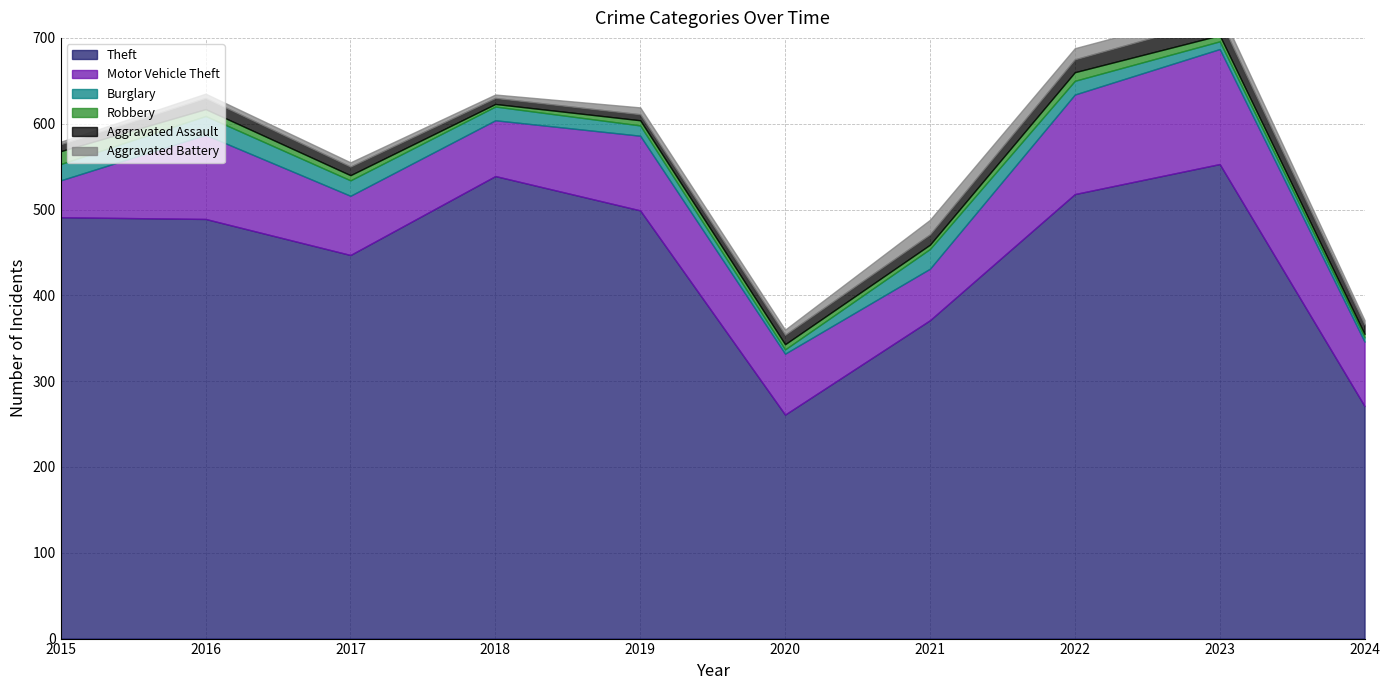

What is the sum of all Robbery values?

70